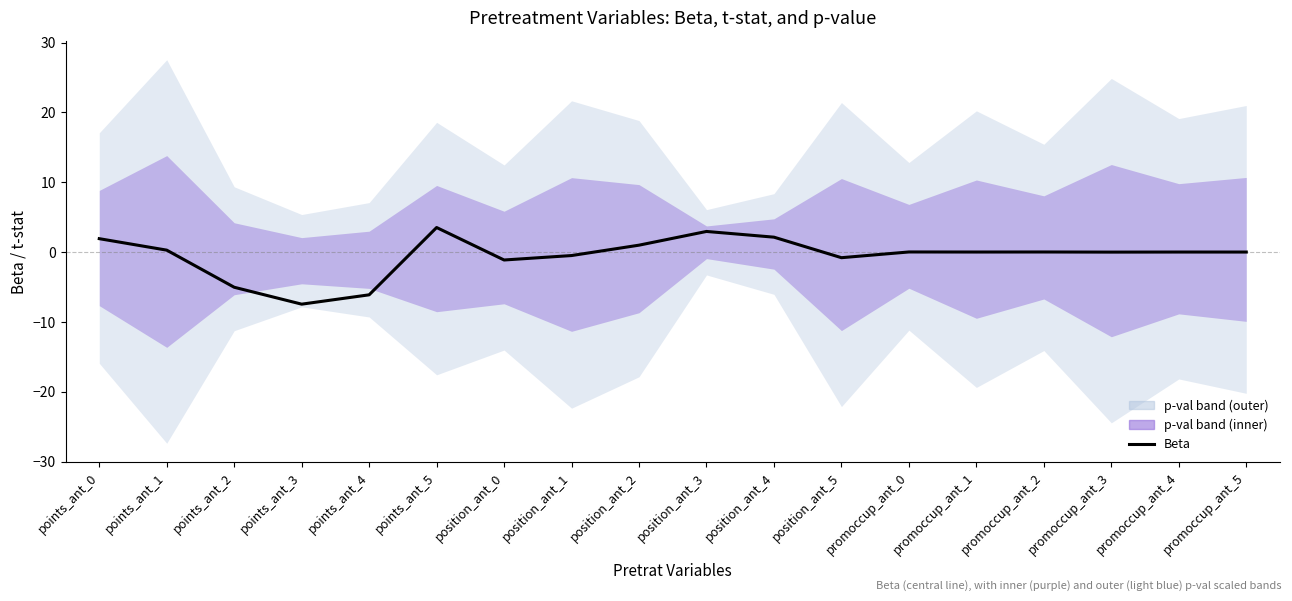

List the labels in order of value, largest first.

points_ant_5, position_ant_3, position_ant_4, points_ant_0, position_ant_2, points_ant_1, promoccup_ant_0, promoccup_ant_2, promoccup_ant_1, promoccup_ant_4, promoccup_ant_5, promoccup_ant_3, position_ant_1, position_ant_5, position_ant_0, points_ant_2, points_ant_4, points_ant_3